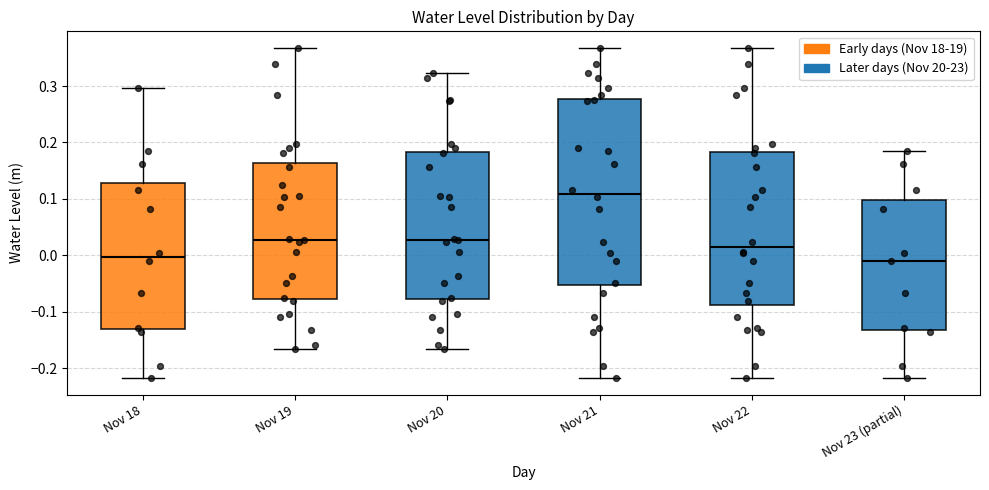

Which box has the highest median line?

Nov 21